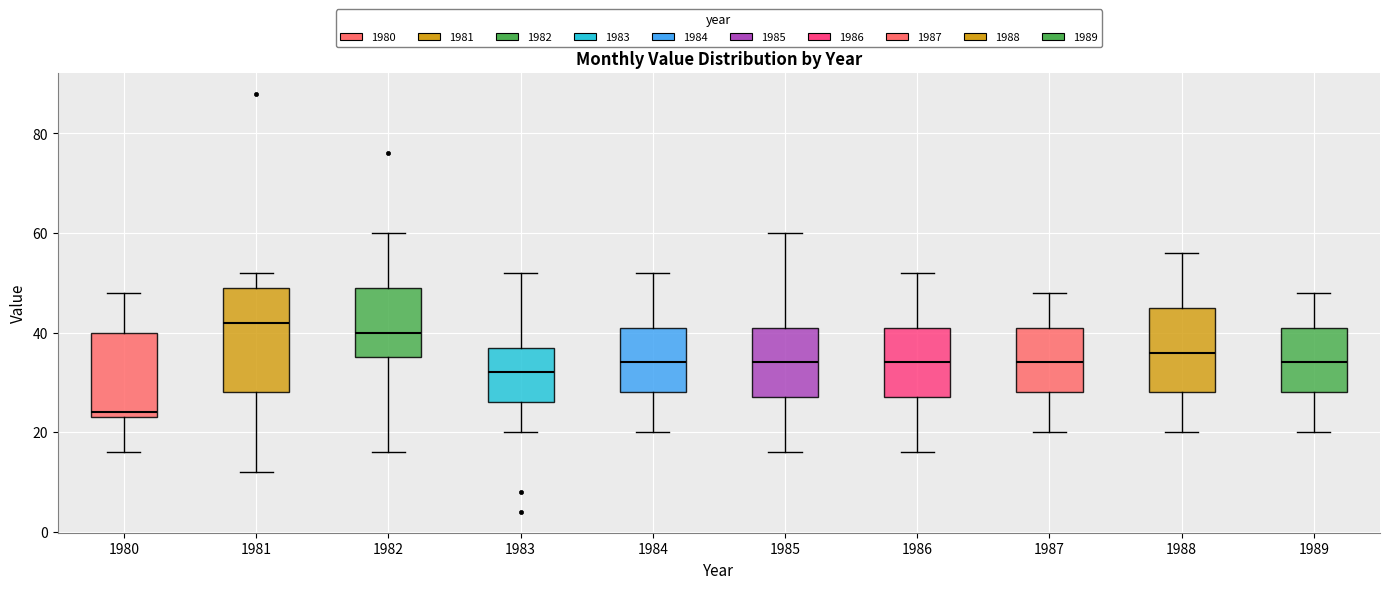

Reading left to right, transcribe this box plot: for each box, give where its median line is, the range the box spans, and where its two whiskers end, as read against the y-axis. The values are not printed on the chart, so give them approximately, as read against the axis.

1980: median 24 (just above the box's lower edge), box 24 to 40, whiskers 16 to 48
1981: median 42, box 28 to 50, whiskers 12 to 52
1982: median 40, box 36 to 50, whiskers 16 to 60
1983: median 32, box 26 to 38, whiskers 20 to 52
1984: median 34, box 28 to 42, whiskers 20 to 52
1985: median 34, box 28 to 42, whiskers 16 to 60
1986: median 34, box 28 to 42, whiskers 16 to 52
1987: median 34, box 28 to 42, whiskers 20 to 48
1988: median 36, box 28 to 46, whiskers 20 to 56
1989: median 34, box 28 to 42, whiskers 20 to 48